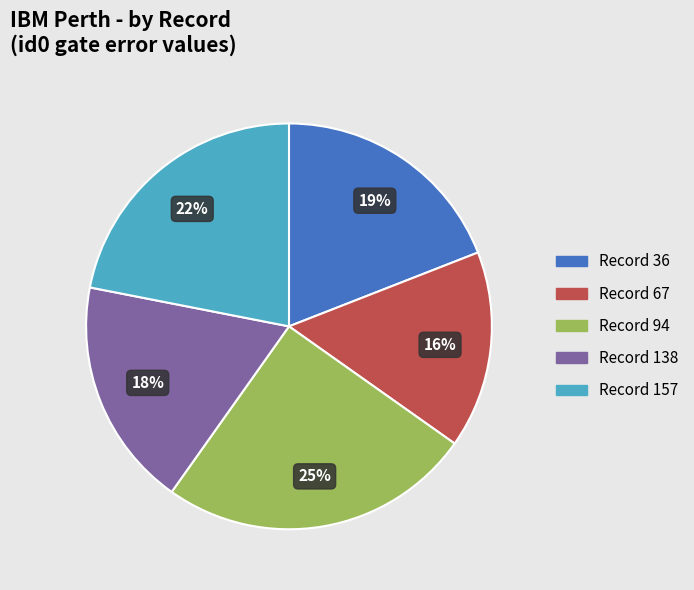

Is there a majority slice in this chart?

No